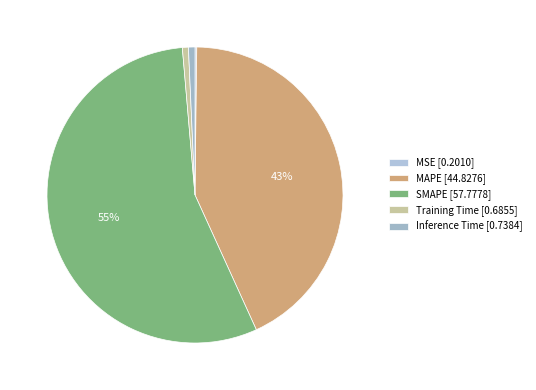

To the nearest percent, what is the average slice percentage?

20%